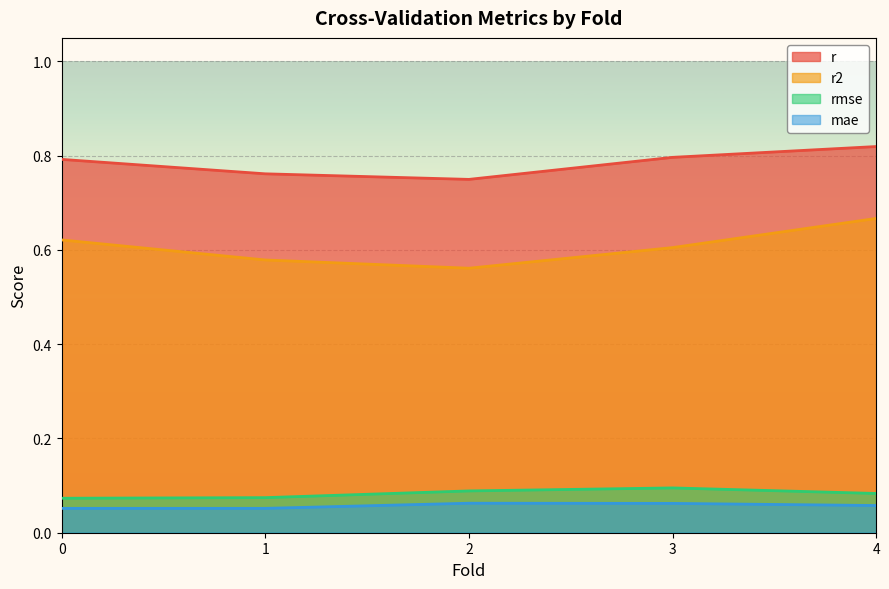

What is the sum of the r values at 4 and 0?

1.6